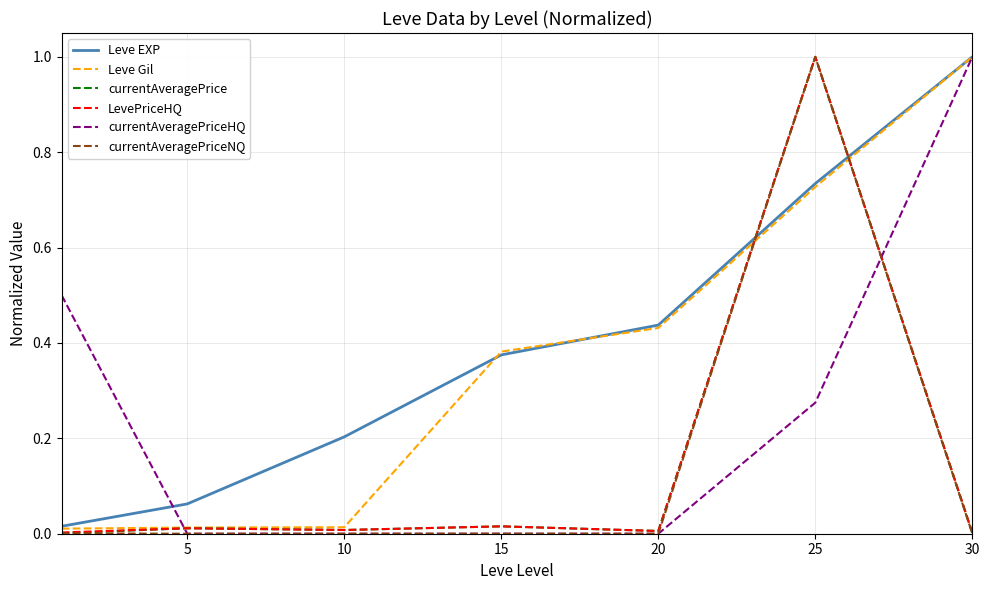

How many lines are shown in the chart?

6